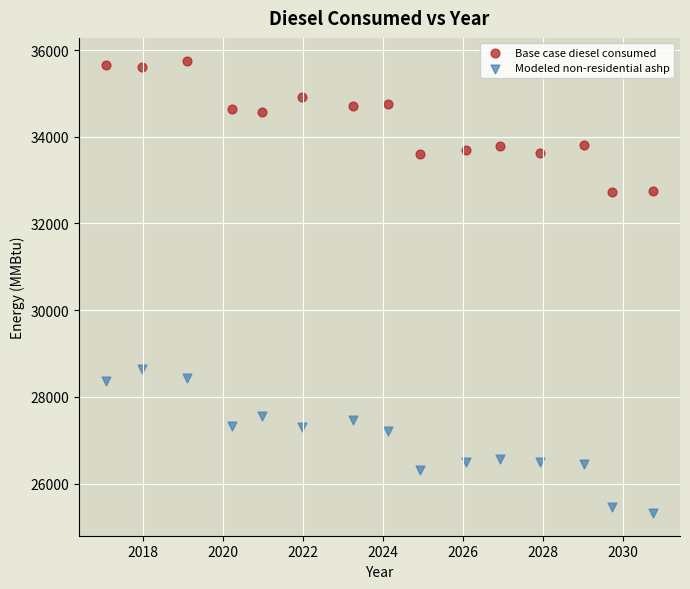

What are all the series names shown in the legend?

Base case diesel consumed, Modeled non-residential ashp